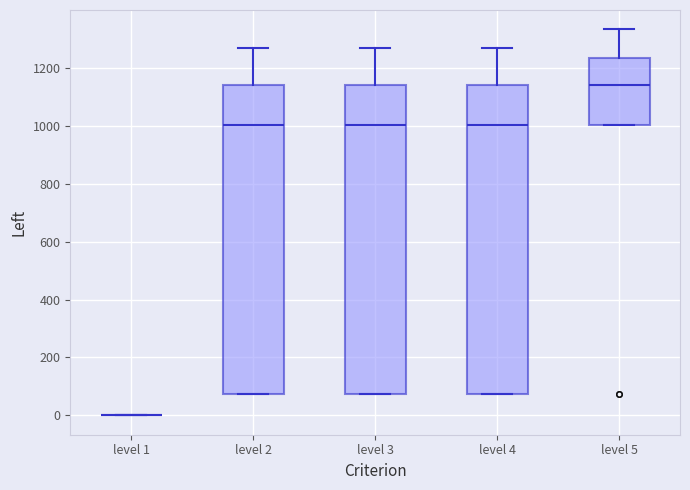

Reading left to right, read every box against the y-axis: the position of its median line, the range the box covers, and the ends of its whiskers. The values are not printed on the chart, so give them approximately, as read against the axis.

level 1: box collapsed to a line at 0, whiskers 0 to 0
level 2: median 1000, box 80 to 1140, whiskers 80 to 1260
level 3: median 1000, box 80 to 1140, whiskers 80 to 1260
level 4: median 1000, box 80 to 1140, whiskers 80 to 1260
level 5: median 1140, box 1000 to 1240, whiskers 1000 to 1340